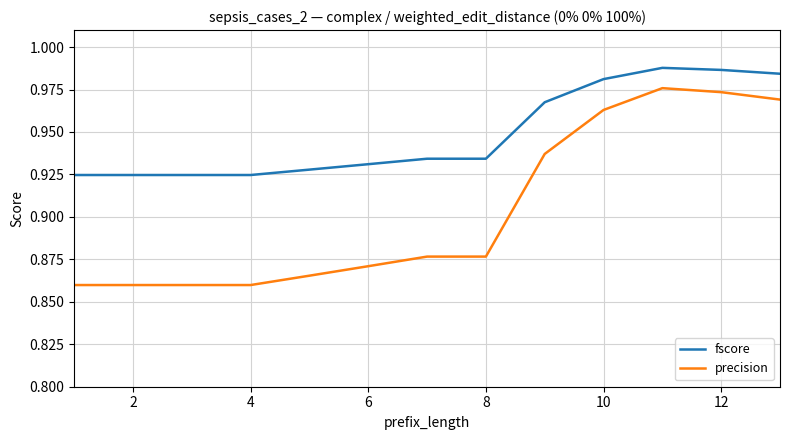

Is this an area chart (filled region under the line)?

No